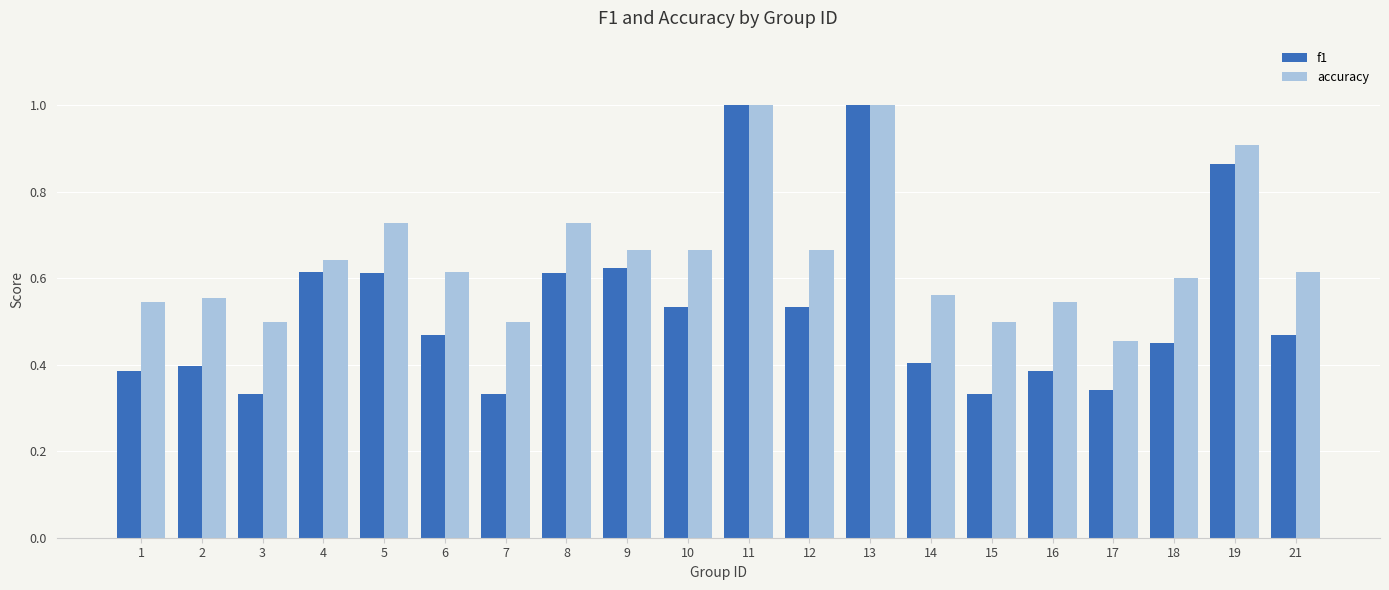

What is the highest value of the f1 series?

1.0